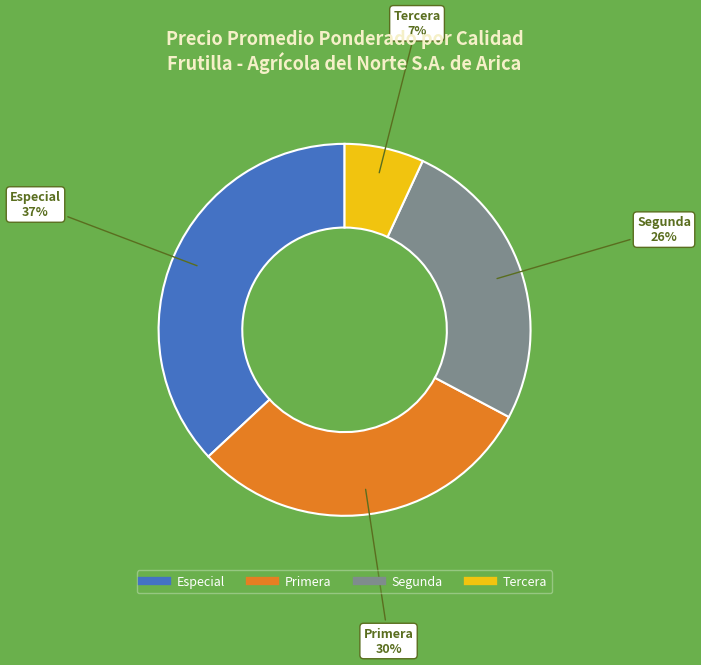

To the nearest percent, what is the difference between the largest and smallest slice percentages?

30%